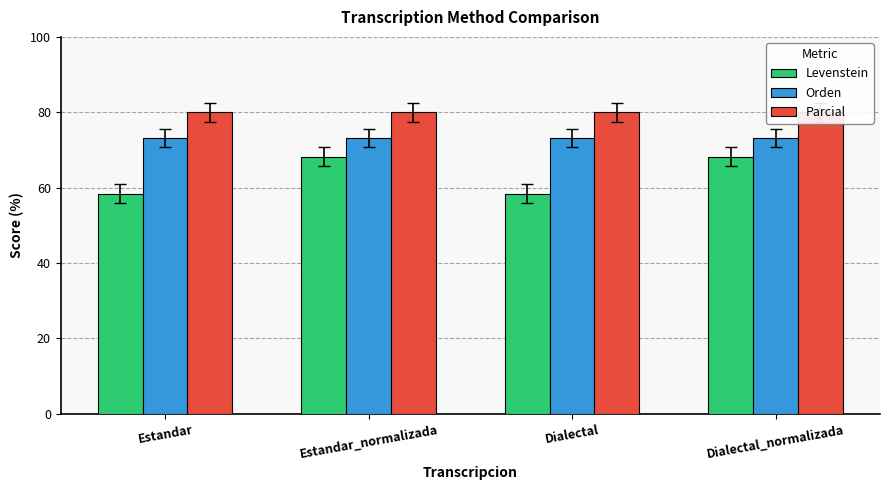

What is the total value across all series at Estandar?

211.5